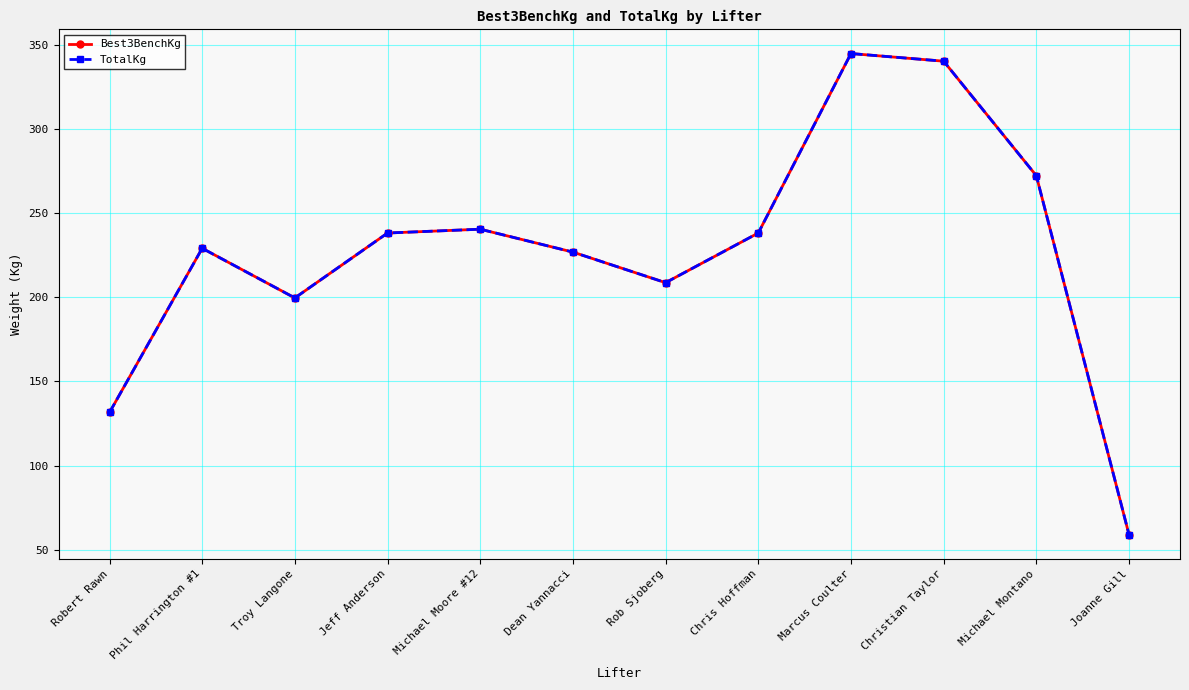

True or false: TotalKg and Best3BenchKg cross at least once.

False